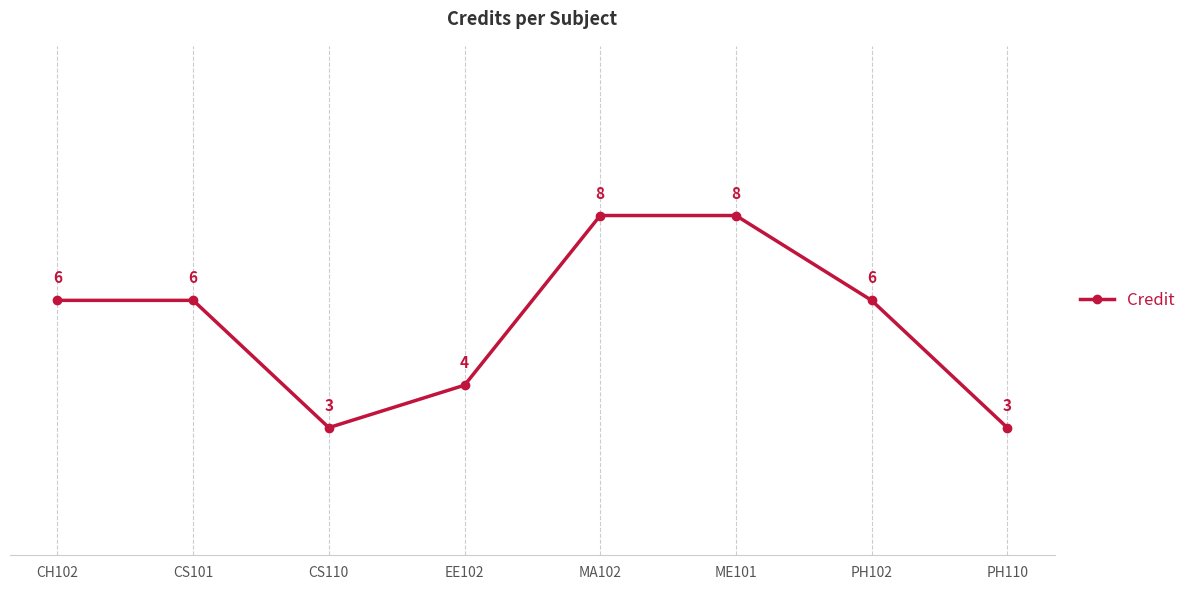

How many data points are less than 6?

3